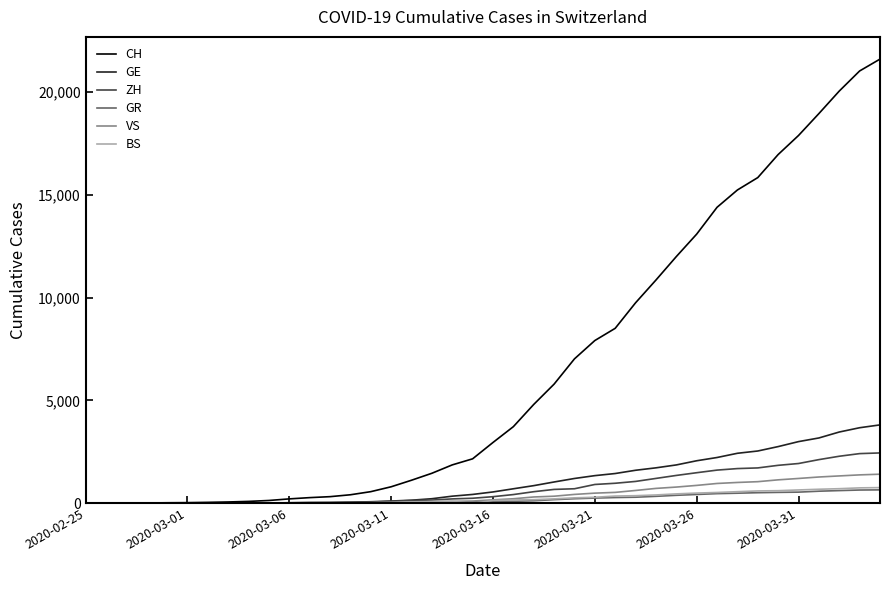

Which series has the largest range (max minus min)?

CH